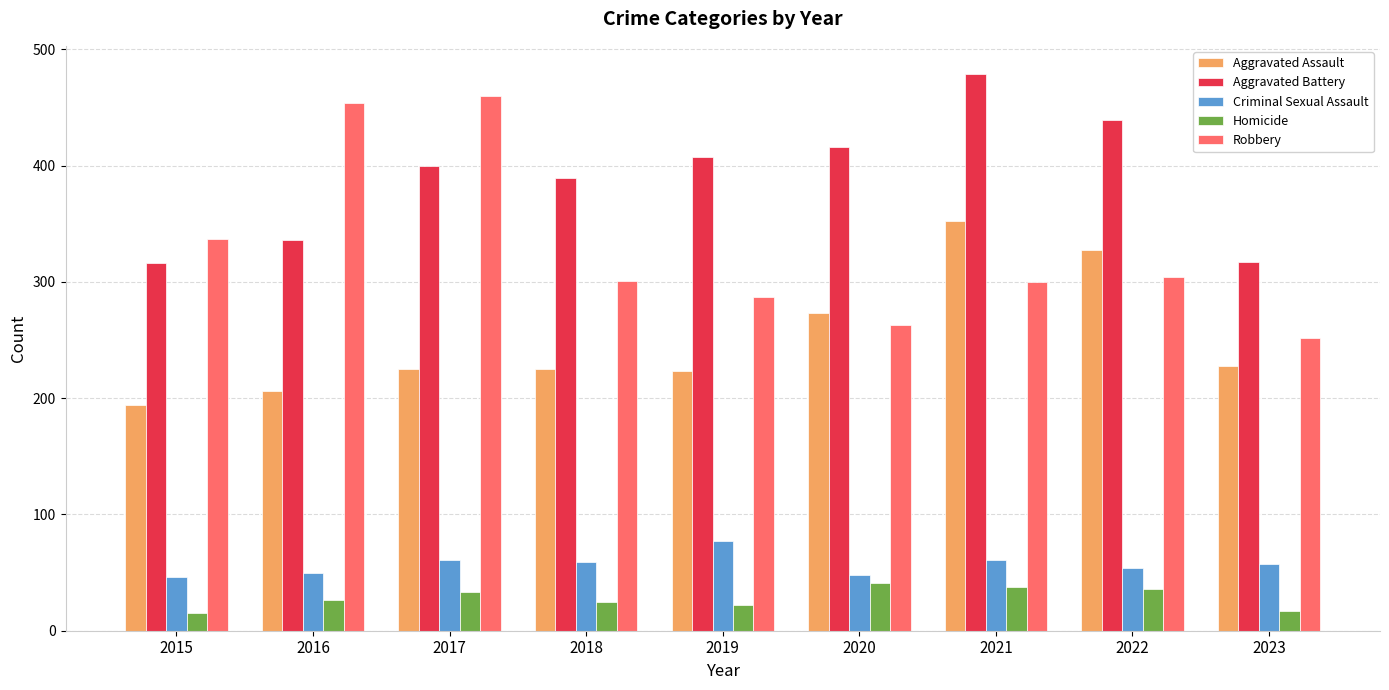

Between 2016 and 2020, which series saw the biggest shift?

Robbery